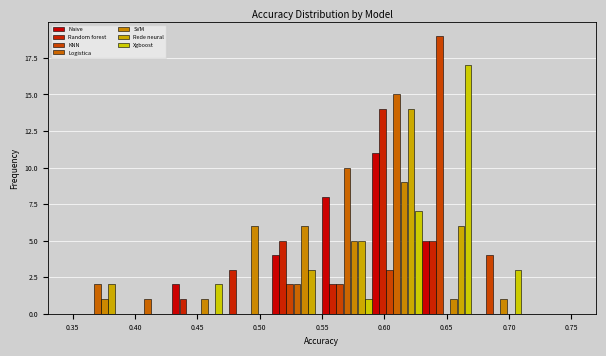

Reading left to right, transcribe this chart: for each range on the x-axis, give the height of each series' bar. The values are not printed on the chart, so give them approximately, as read against the axis.

0.35 to 0.39: Naive=0	Random forest=0	KNN=0	Logistica=2	SVM=1	Rede neural=2	Xgboost=0
0.39 to 0.43: Naive=0	Random forest=0	KNN=0	Logistica=1	SVM=0	Rede neural=0	Xgboost=0
0.43 to 0.47: Naive=2	Random forest=1	KNN=0	Logistica=0	SVM=1	Rede neural=0	Xgboost=2
0.47 to 0.51: Naive=0	Random forest=3	KNN=0	Logistica=0	SVM=6	Rede neural=0	Xgboost=0
0.51 to 0.55: Naive=4	Random forest=5	KNN=2	Logistica=2	SVM=6	Rede neural=3	Xgboost=0
0.55 to 0.59: Naive=8	Random forest=2	KNN=2	Logistica=10	SVM=5	Rede neural=5	Xgboost=1
0.59 to 0.63: Naive=11	Random forest=14	KNN=3	Logistica=15	SVM=9	Rede neural=14	Xgboost=7
0.63 to 0.67: Naive=5	Random forest=5	KNN=19	Logistica=0	SVM=1	Rede neural=6	Xgboost=17
0.67 to 0.71: Naive=0	Random forest=0	KNN=4	Logistica=0	SVM=1	Rede neural=0	Xgboost=3
0.71 to 0.75: Naive=0	Random forest=0	KNN=0	Logistica=0	SVM=0	Rede neural=0	Xgboost=0